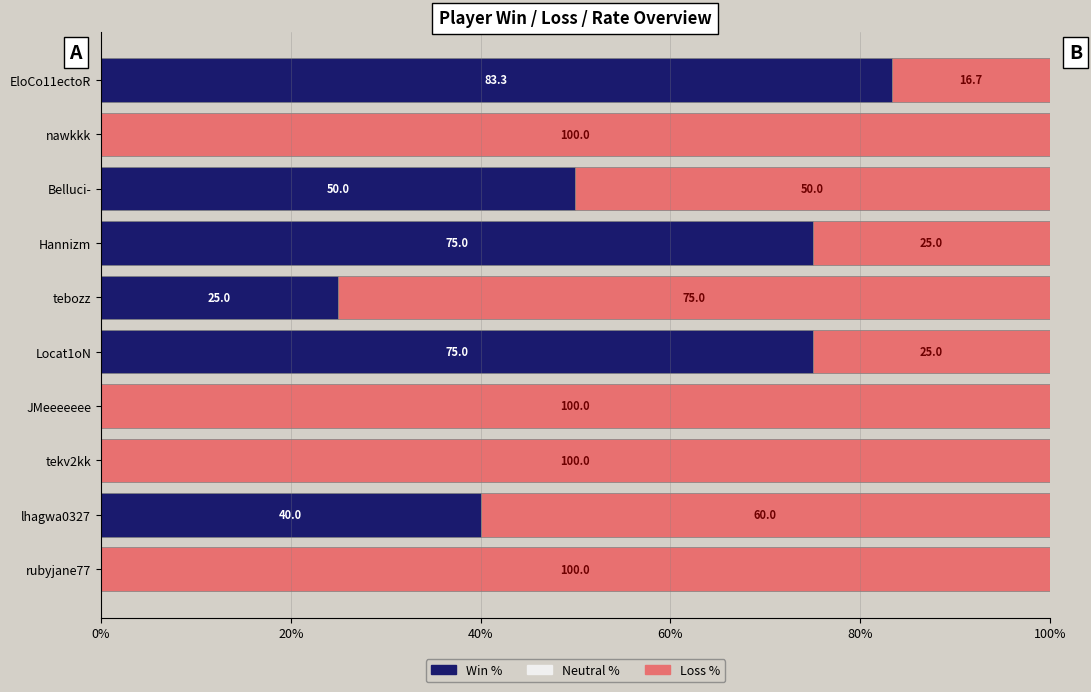

Count the number of categories in the chart.

10